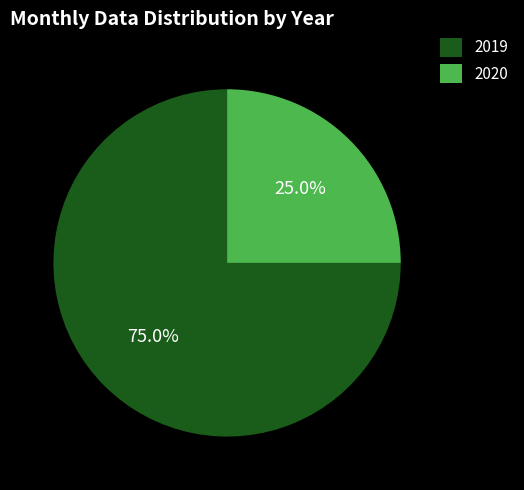

How many segments does this pie chart have?

2